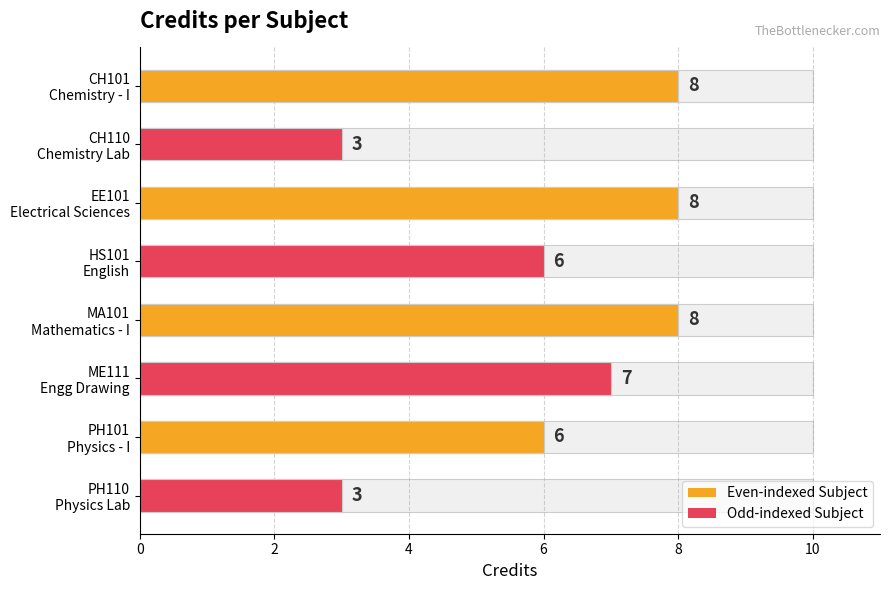

Are the bars horizontal?

Yes